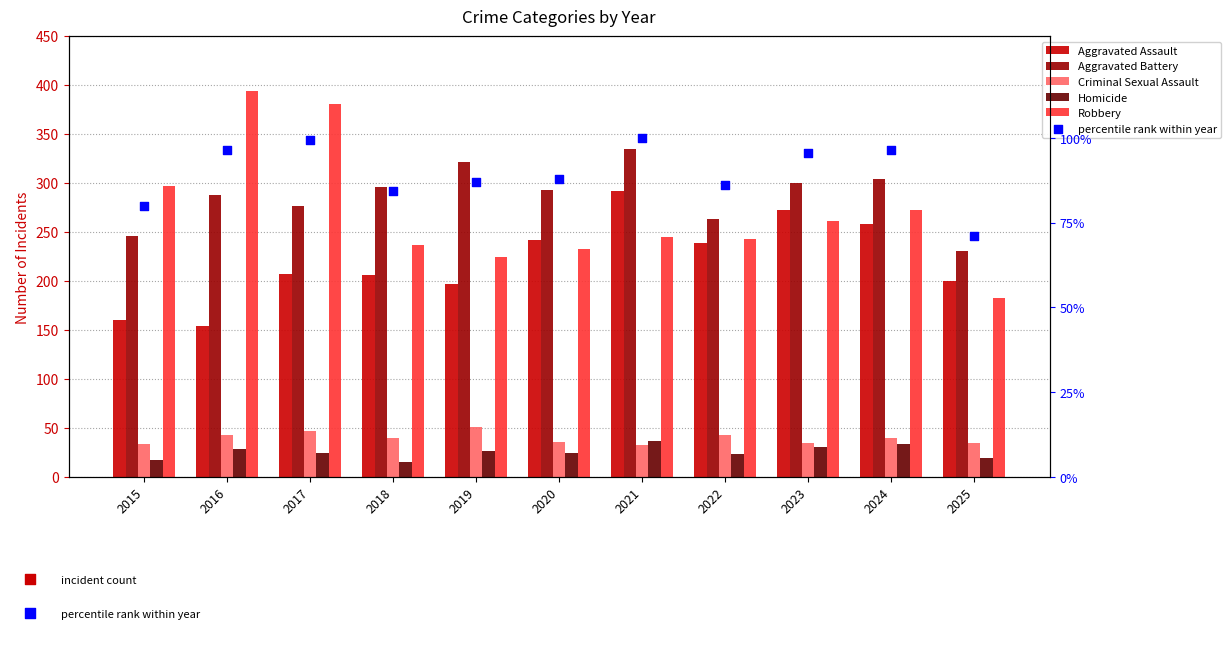

Which series has the largest total across all categories?

Aggravated Battery